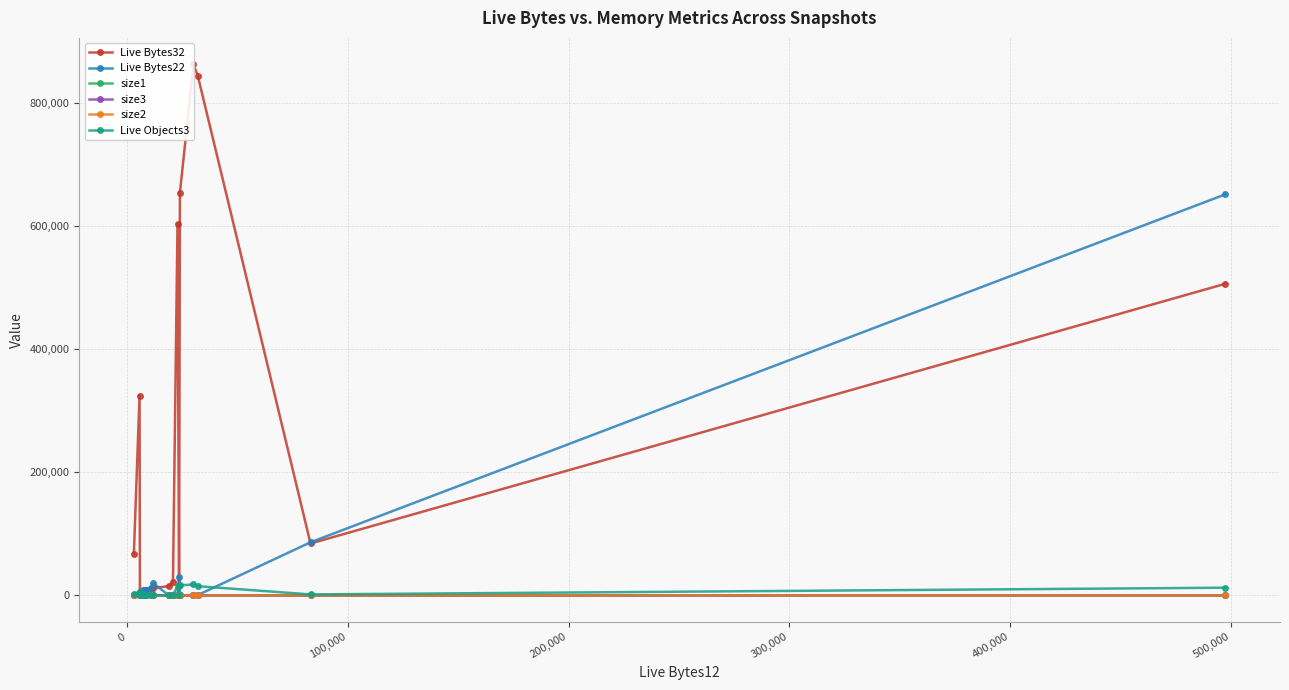

What is the greatest value displayed?

862800